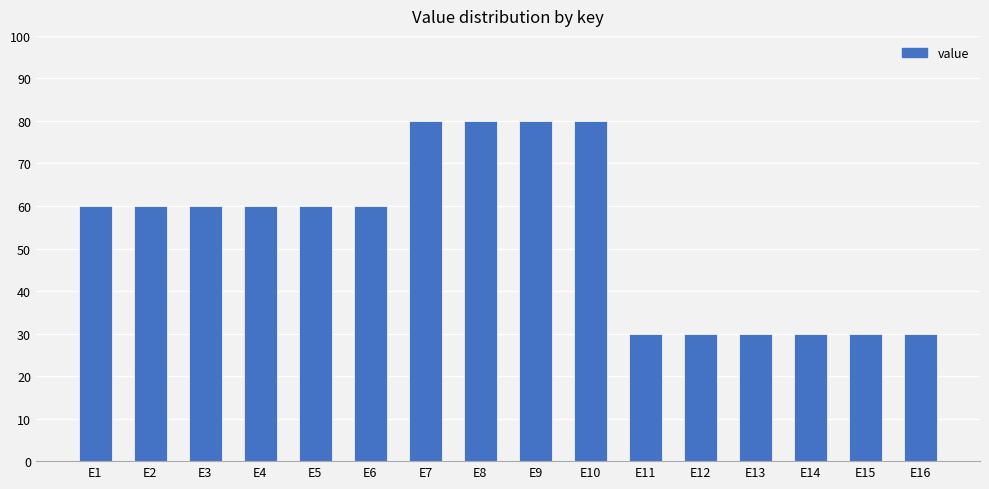

Reading left to right, what are all the values shown in this chart?

E1=60	E2=60	E3=60	E4=60	E5=60	E6=60	E7=80	E8=80	E9=80	E10=80	E11=30	E12=30	E13=30	E14=30	E15=30	E16=30